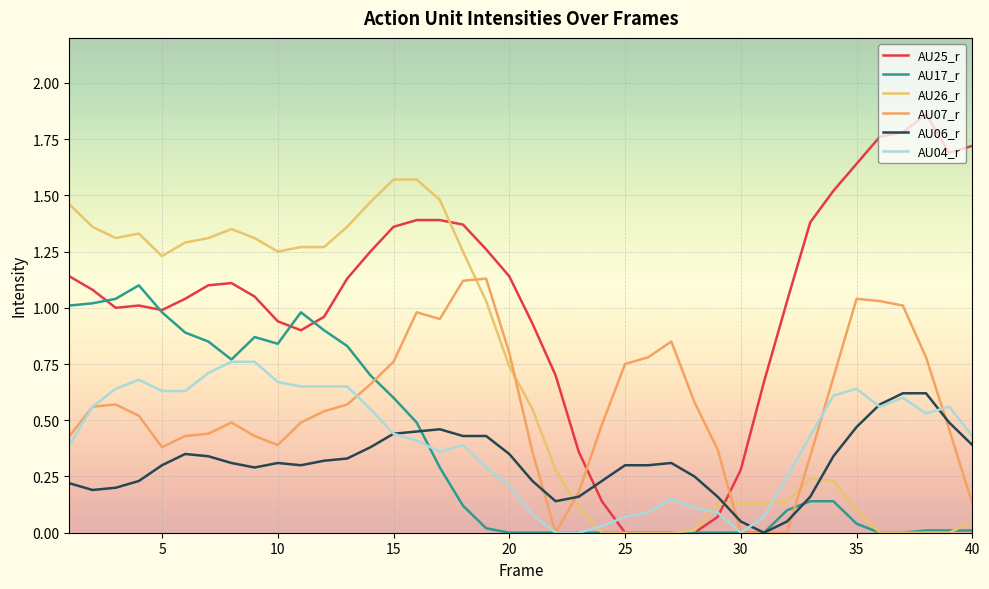

Does the chart display data point markers on the line(s)?

No